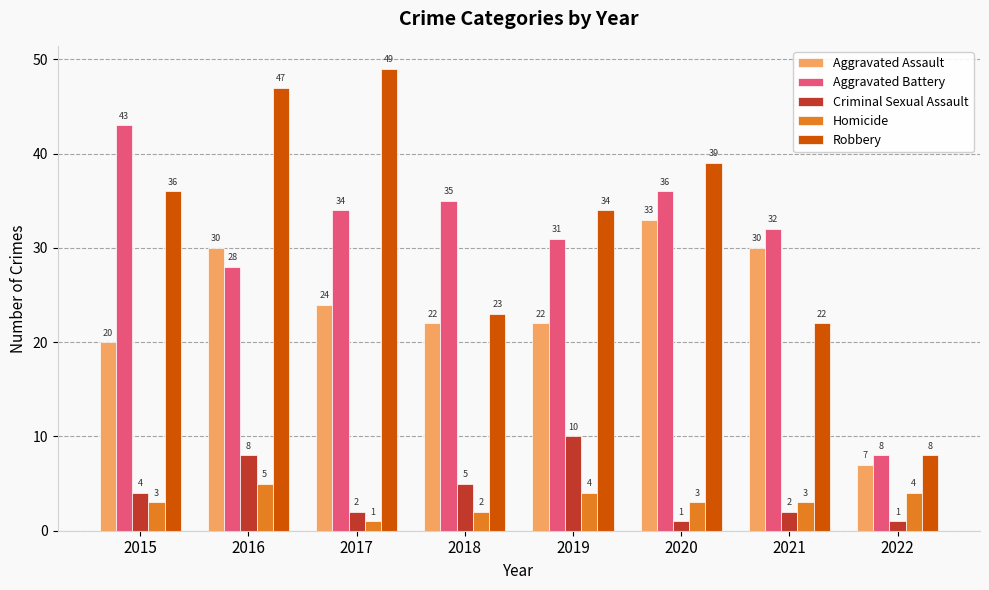

Rank the series by their maximum value, from highest to lowest.

Robbery, Aggravated Battery, Aggravated Assault, Criminal Sexual Assault, Homicide